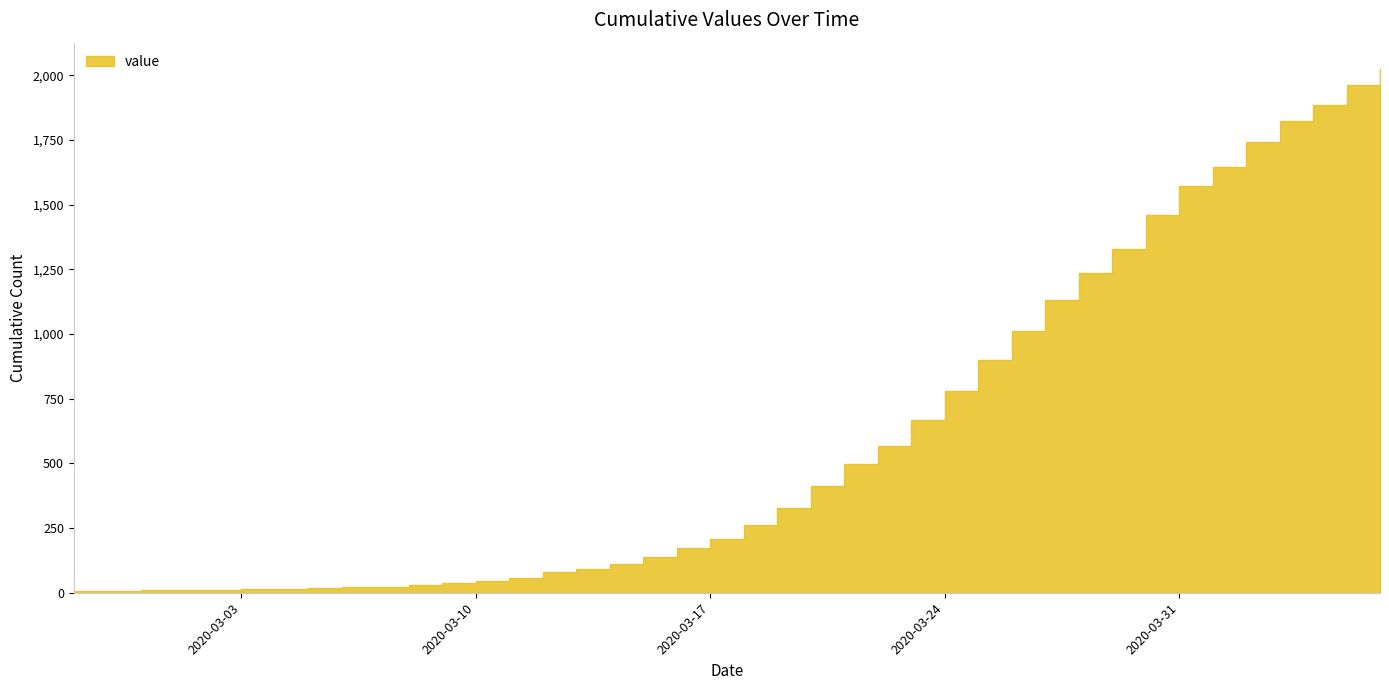

What is the maximum value shown in the chart?

2025